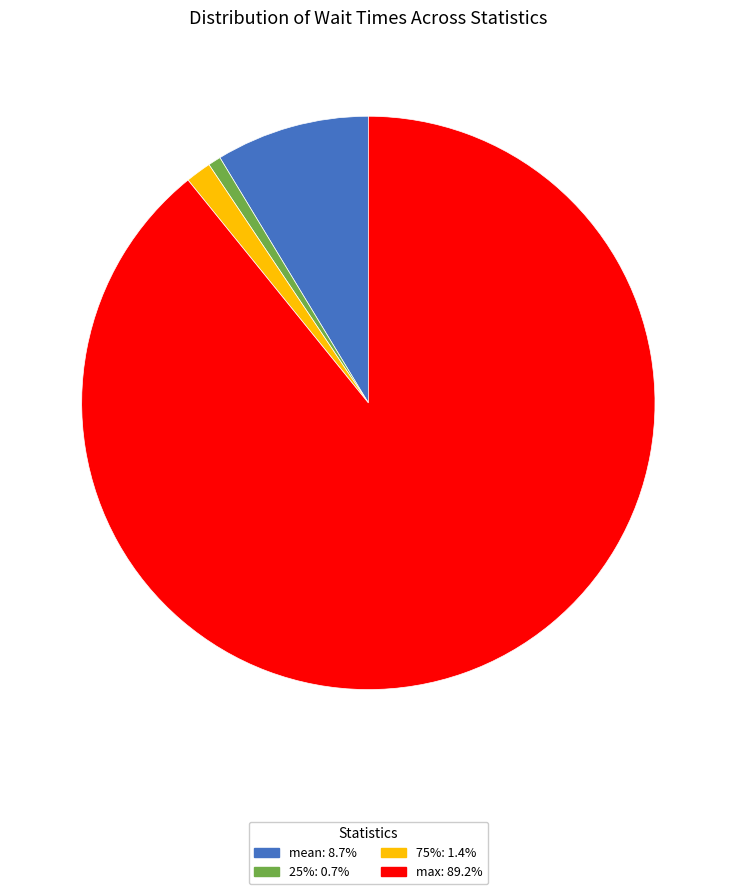

How many segments does this pie chart have?

4